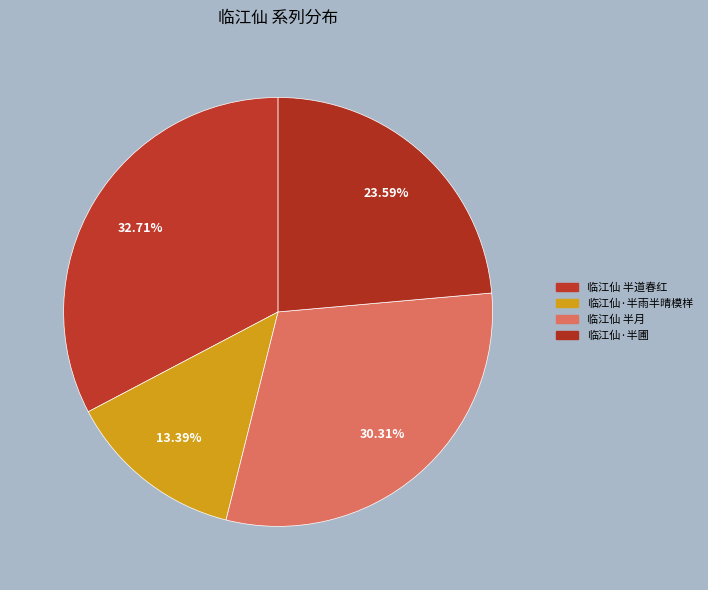

To the nearest percent, what percentage of the pie is 临江仙 半月?

30%